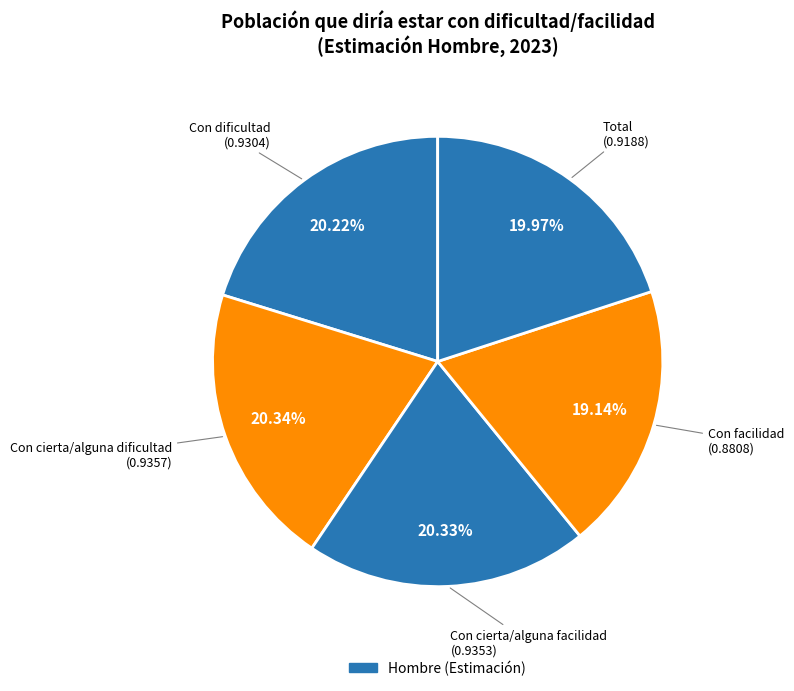

To the nearest percent, what is the difference between the largest and smallest slice percentages?

1%